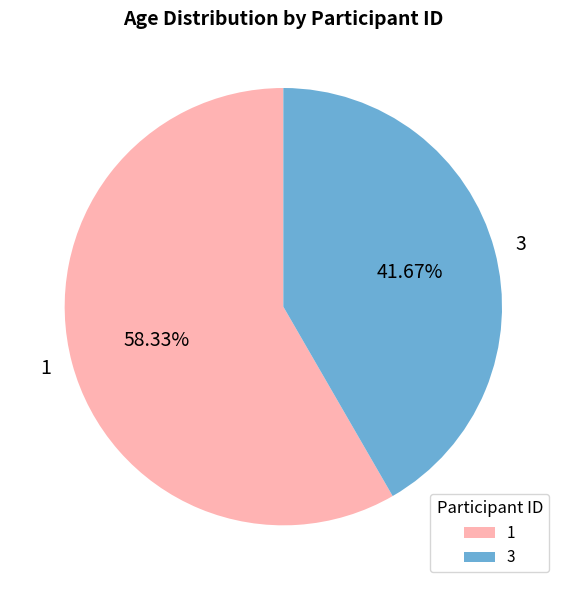

To the nearest percent, what is the combined percentage of 3 and 1?

100%